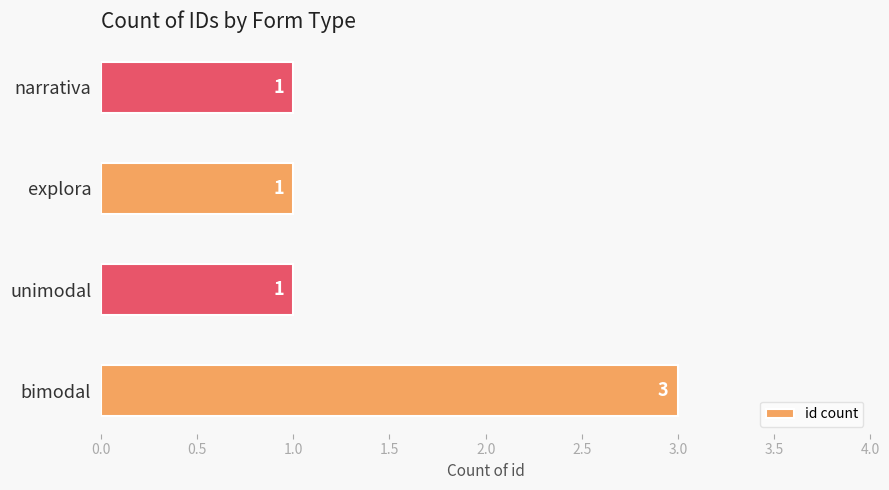

What is the sum of all values?

6